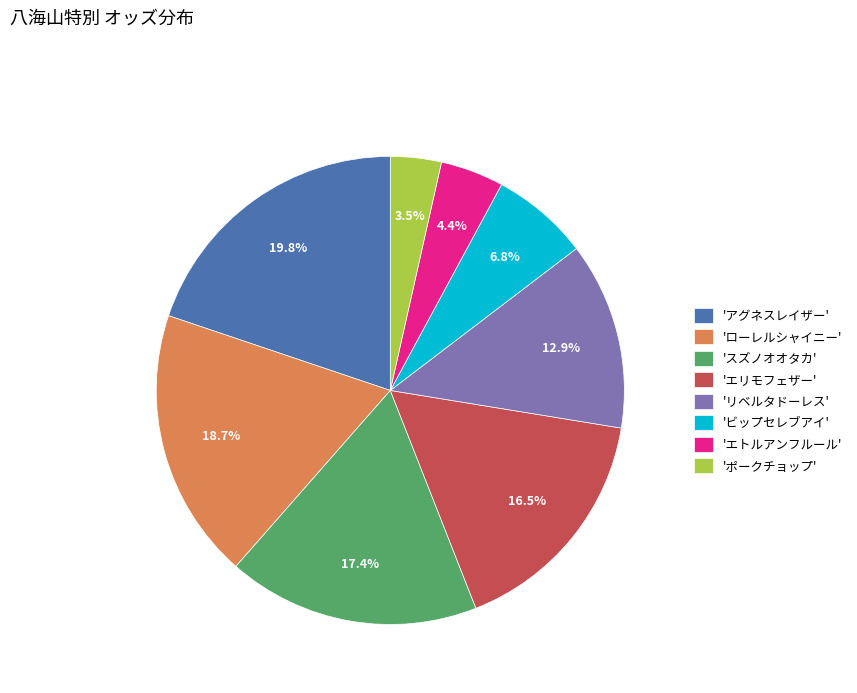

What is the smallest slice in the pie chart?

'ポークチョップ'